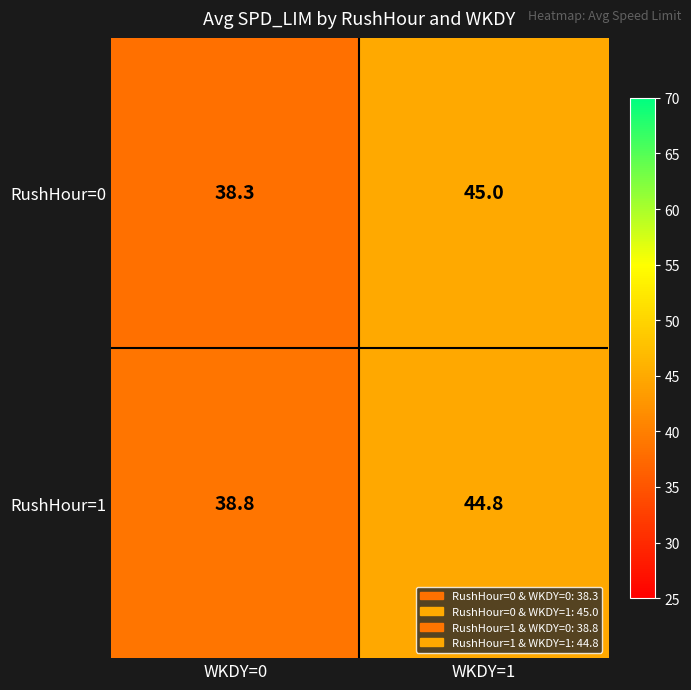

At which category is the sum across all series the highest?

WKDY=1